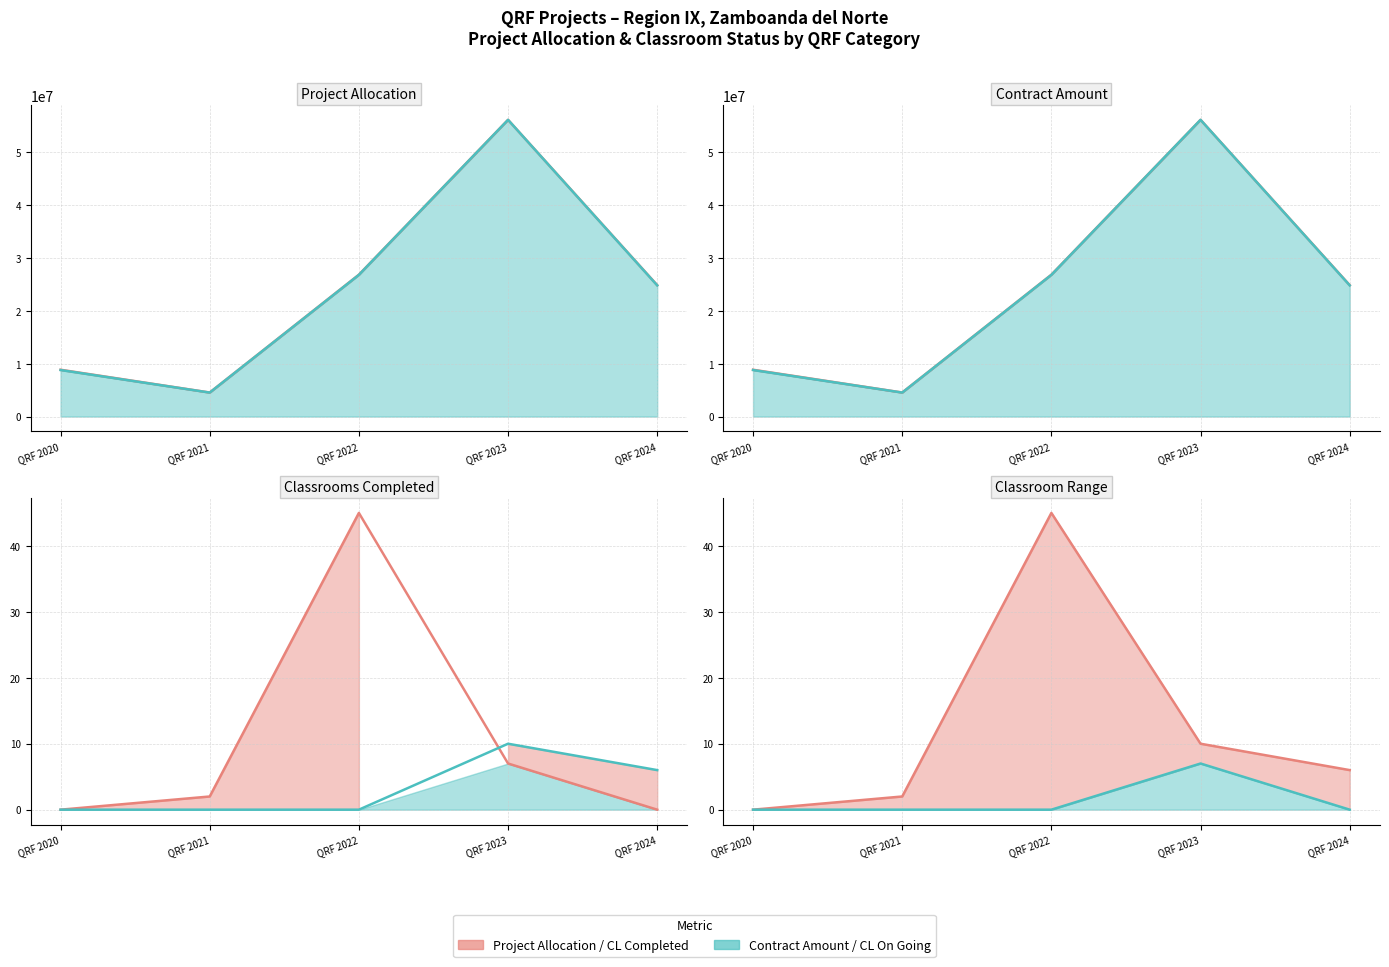

Count the No. of CL On Going values in the range 0 to 6.

4